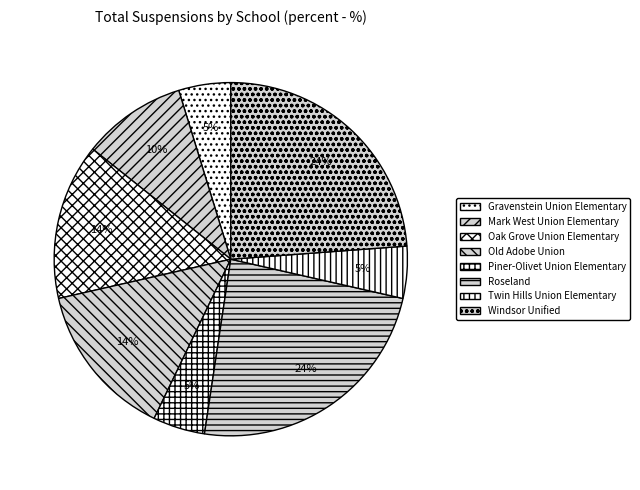

What percentage is the Oak Grove Union Elementary slice, to the nearest percent?

14%